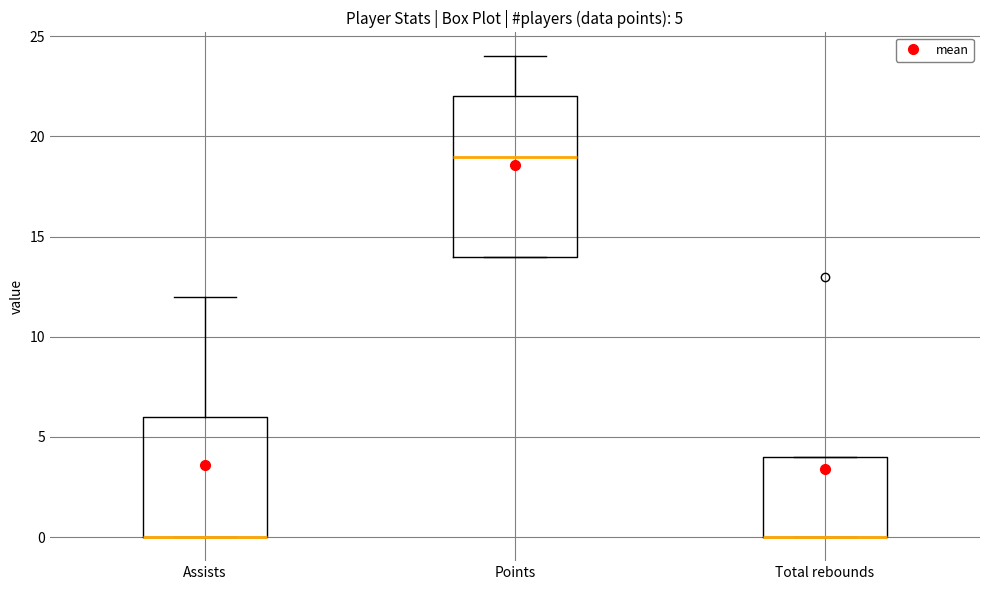

Comparing the boxes themselves (not the whiskers), which one is the tallest?

Points